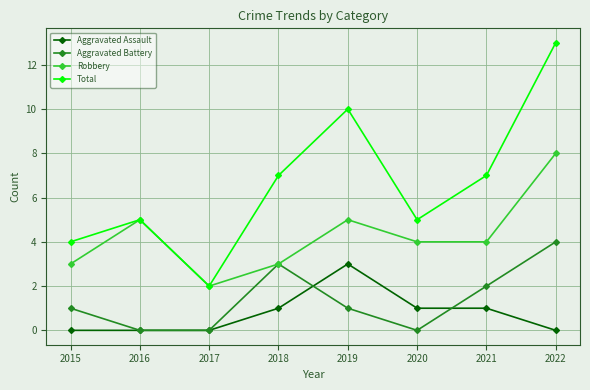

True or false: Aggravated Assault and Total intersect in this chart.

False